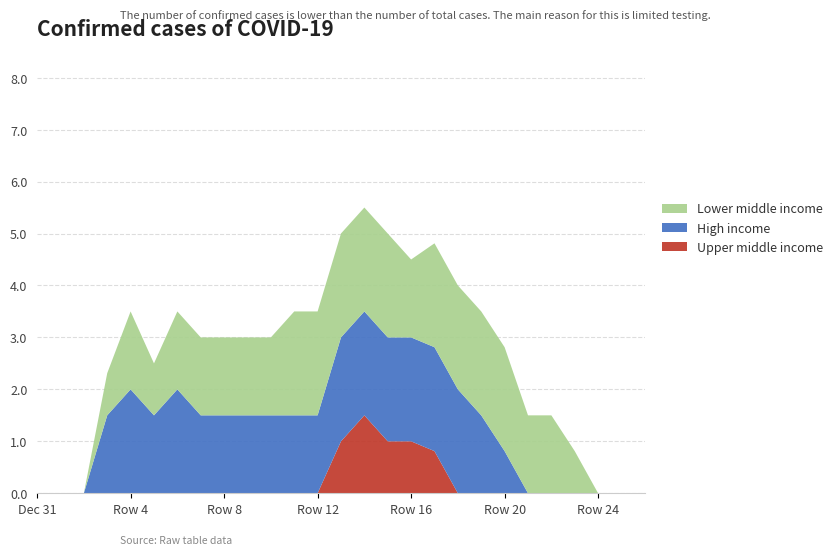

What is the maximum value for Upper middle income?

1.5